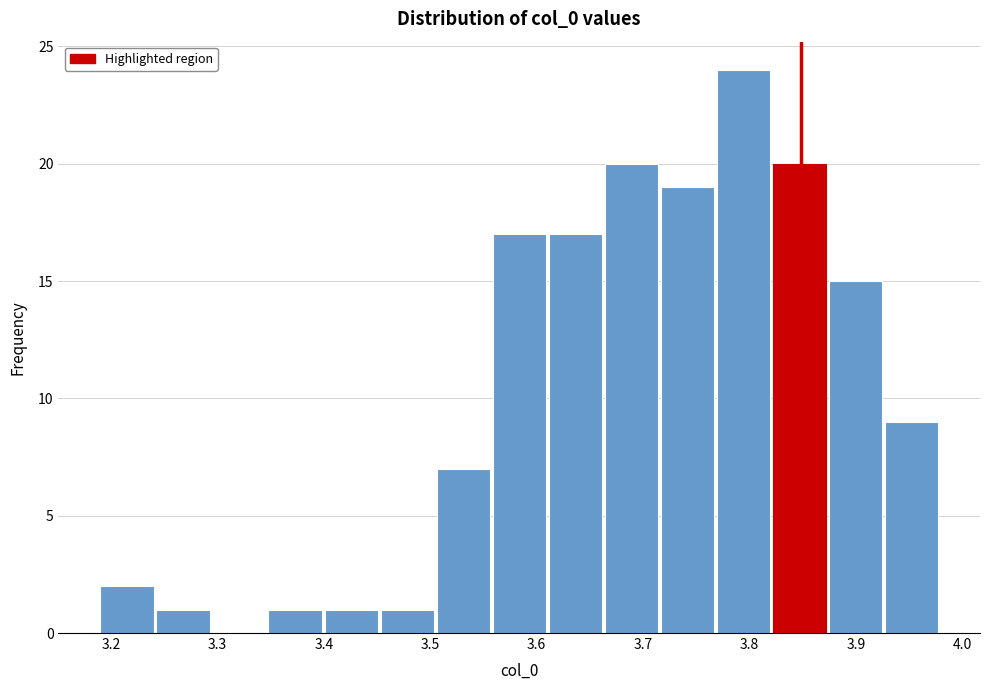

Which range on the x-axis has the tallest bar?

3.77 to 3.82